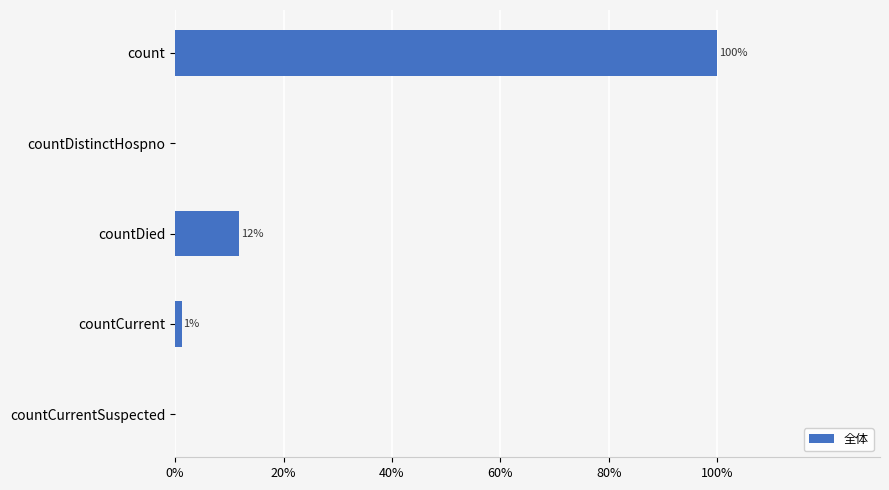

Are the bars horizontal?

Yes